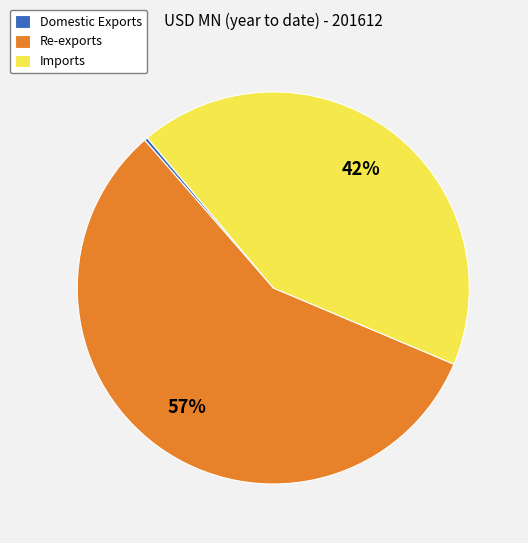

Combined, do Domestic Exports and Re-exports account for over 50%?

Yes